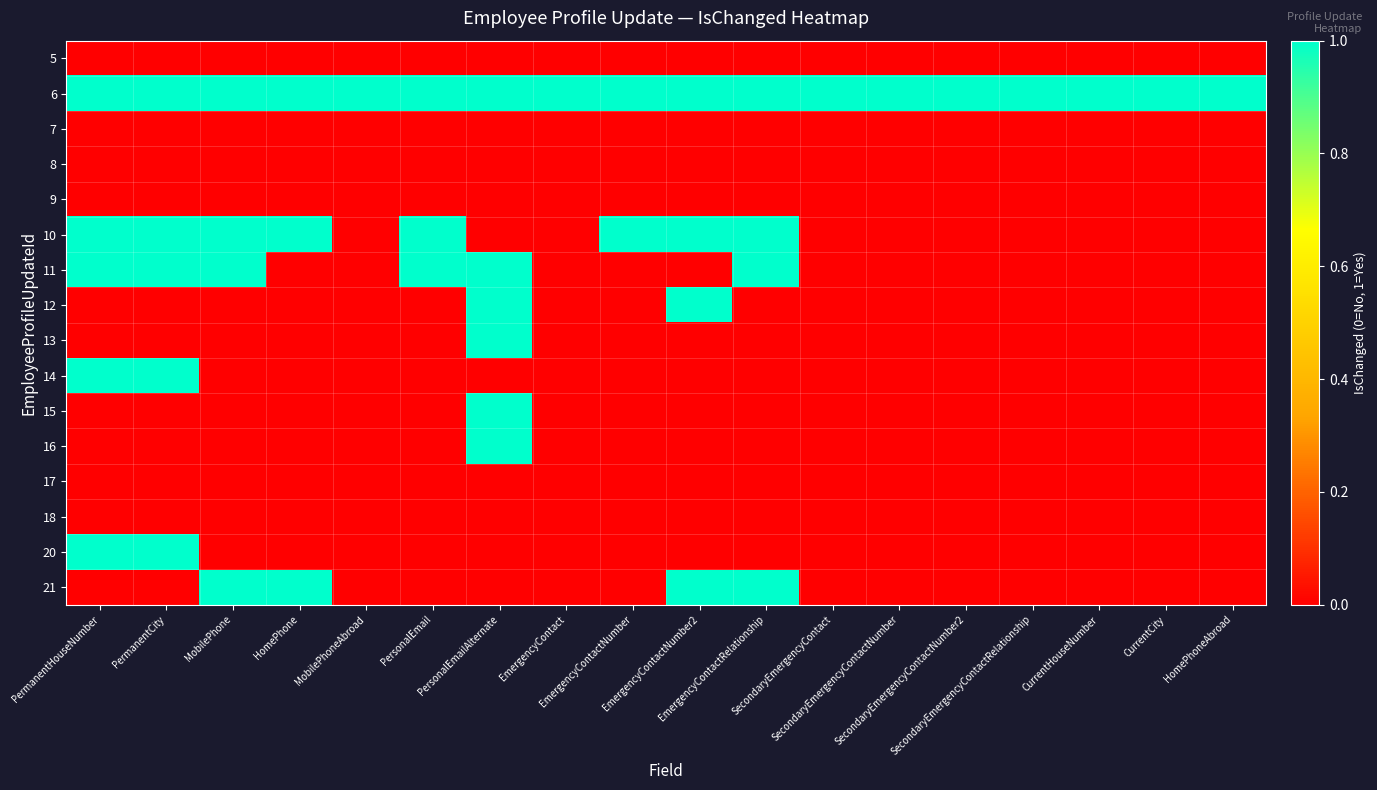

How many categories are shown in the chart?

18